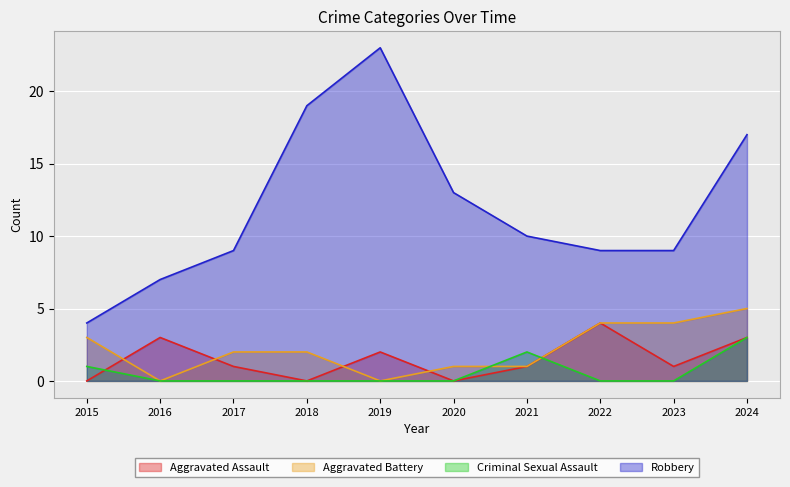

Which series has the largest range (max minus min)?

Robbery